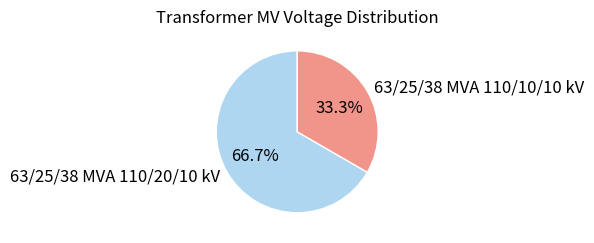

True or false: 63/25/38 MVA 110/10/10 kV accounts for 47% of the total.

False